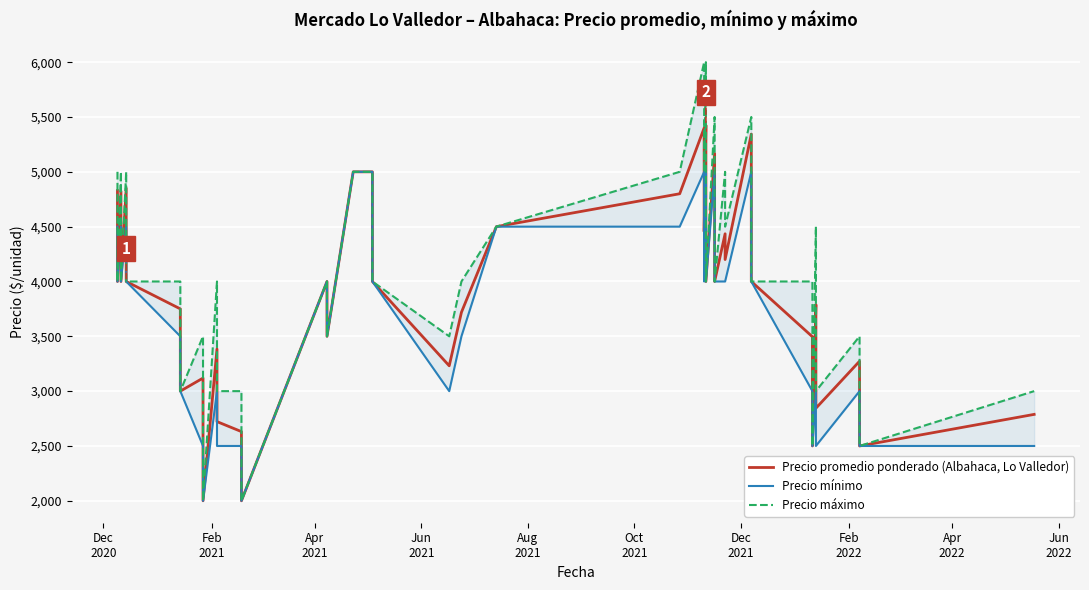

In Precio promedio ponderado (Albahaca, Lo Valledor), how many points are higher than both neighbors (excluding endpoints)?

12